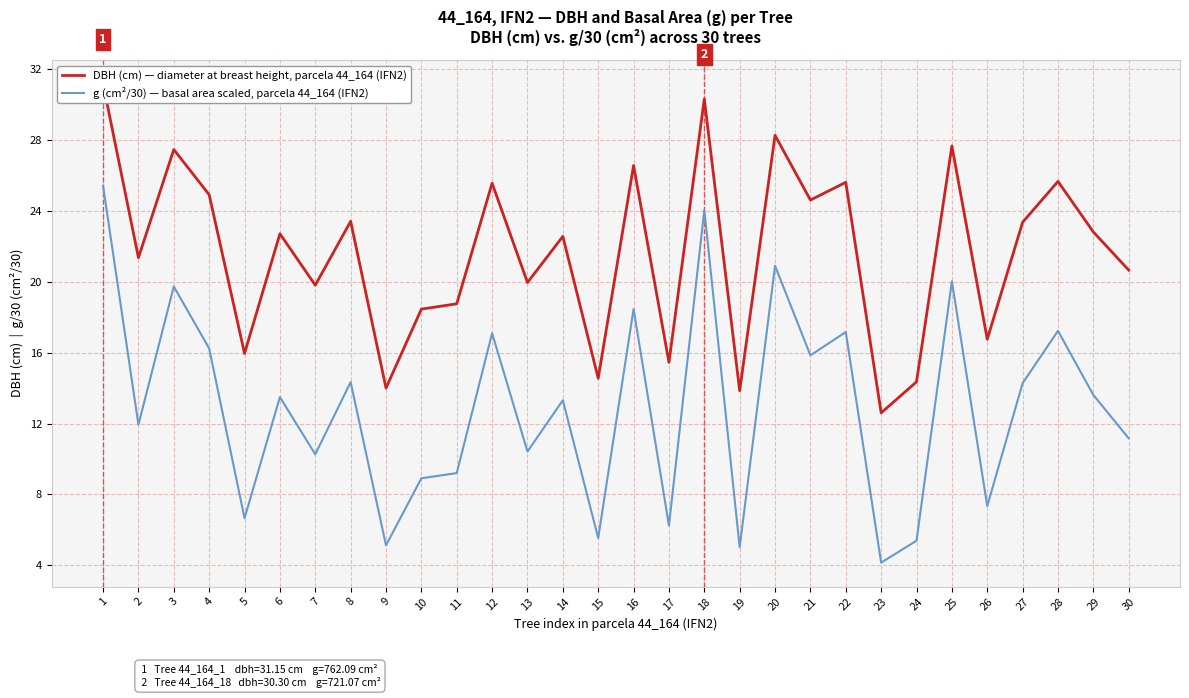

How many series are shown in this chart?

2